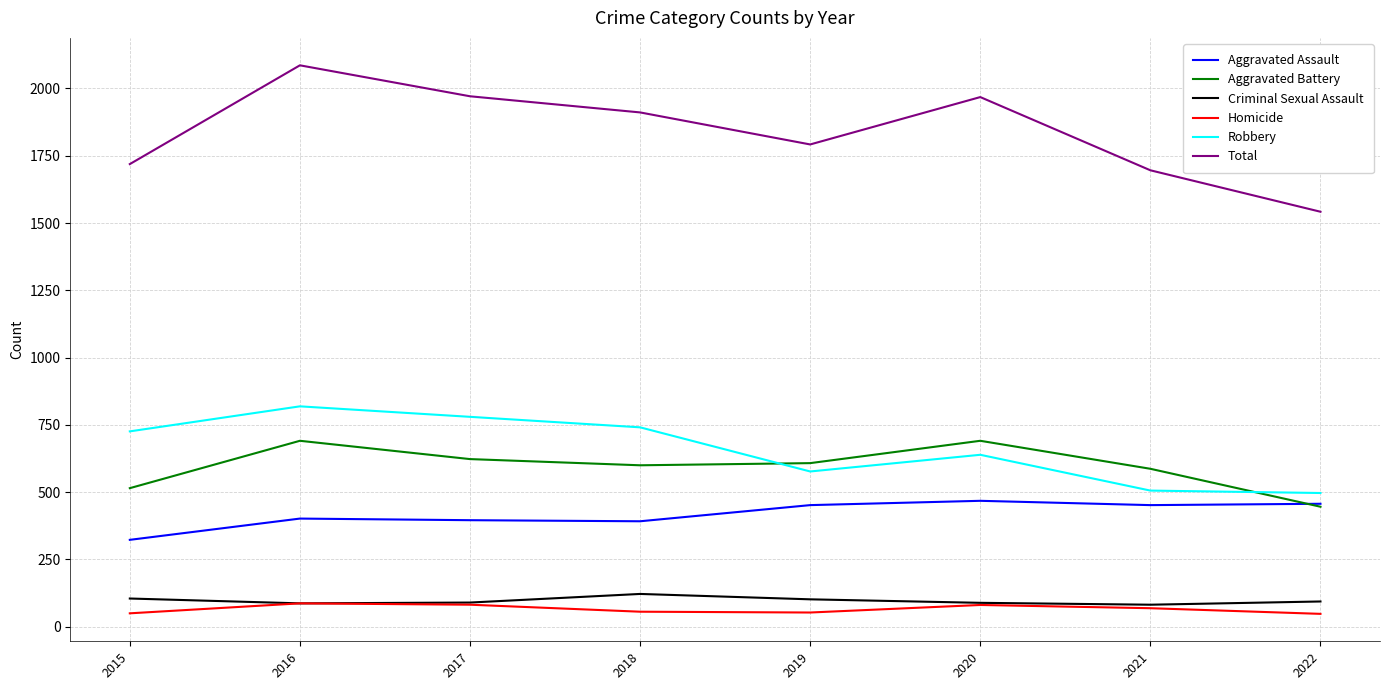

Does the chart have visible grid lines?

Yes